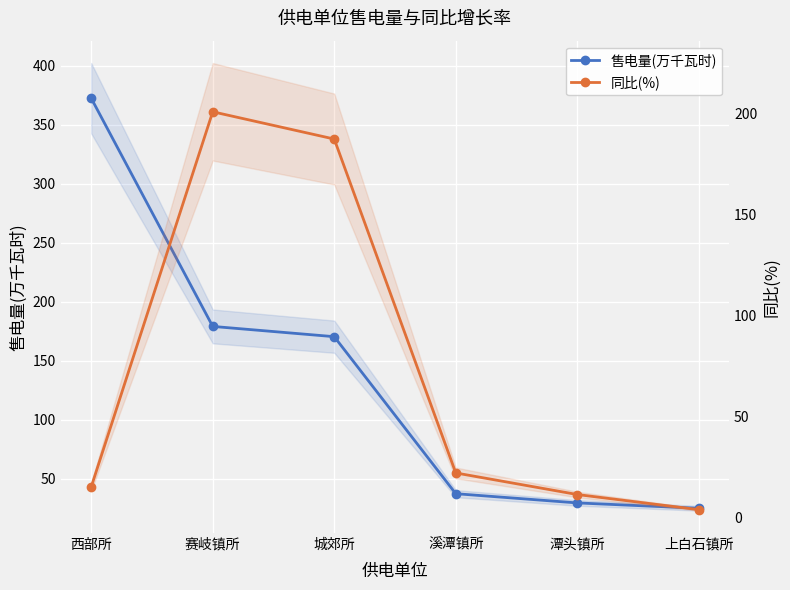

Does the chart display data point markers on the line(s)?

Yes